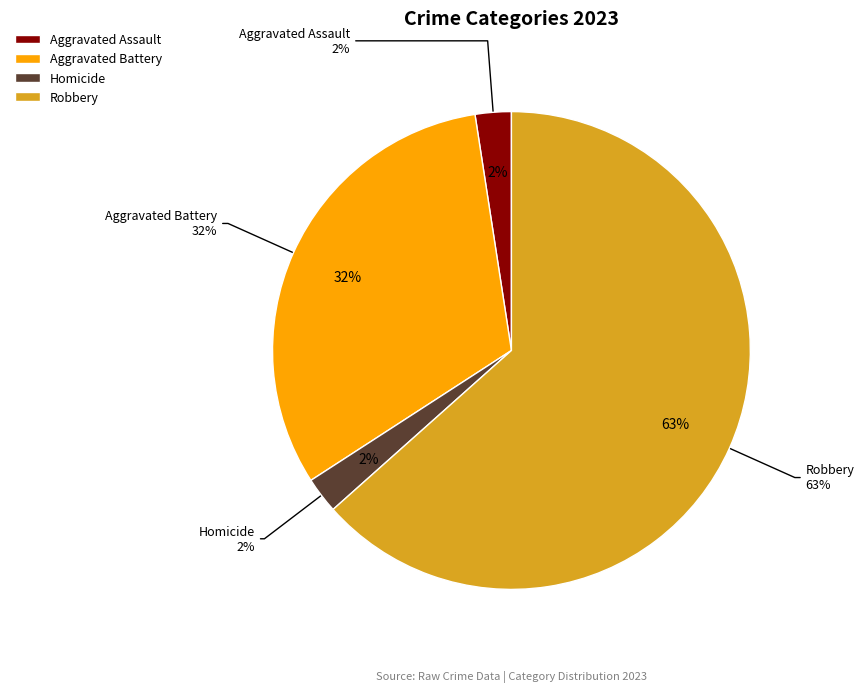

What percentage is the Homicide slice, to the nearest percent?

2%